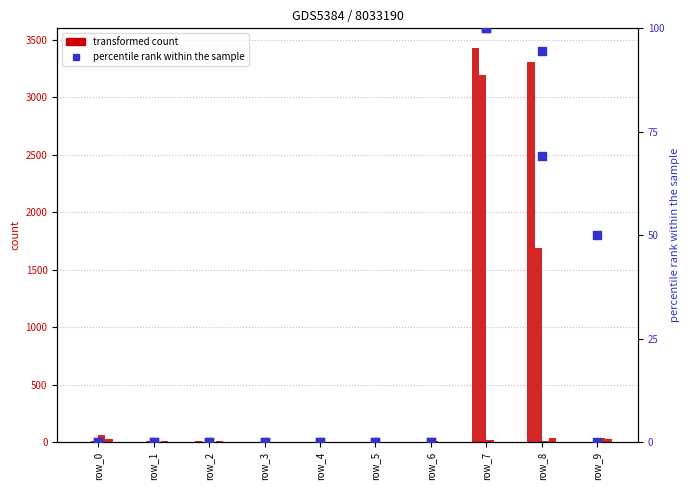

What is the total value across all series at row_0?

98.1